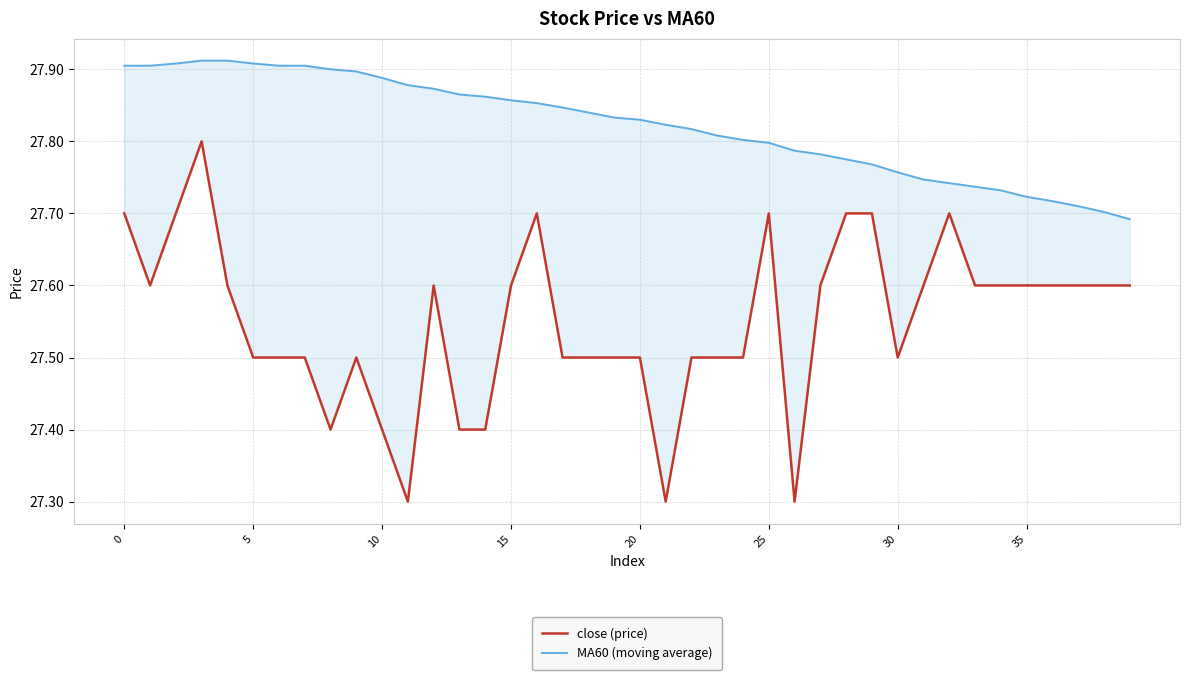

Does the chart have visible grid lines?

Yes